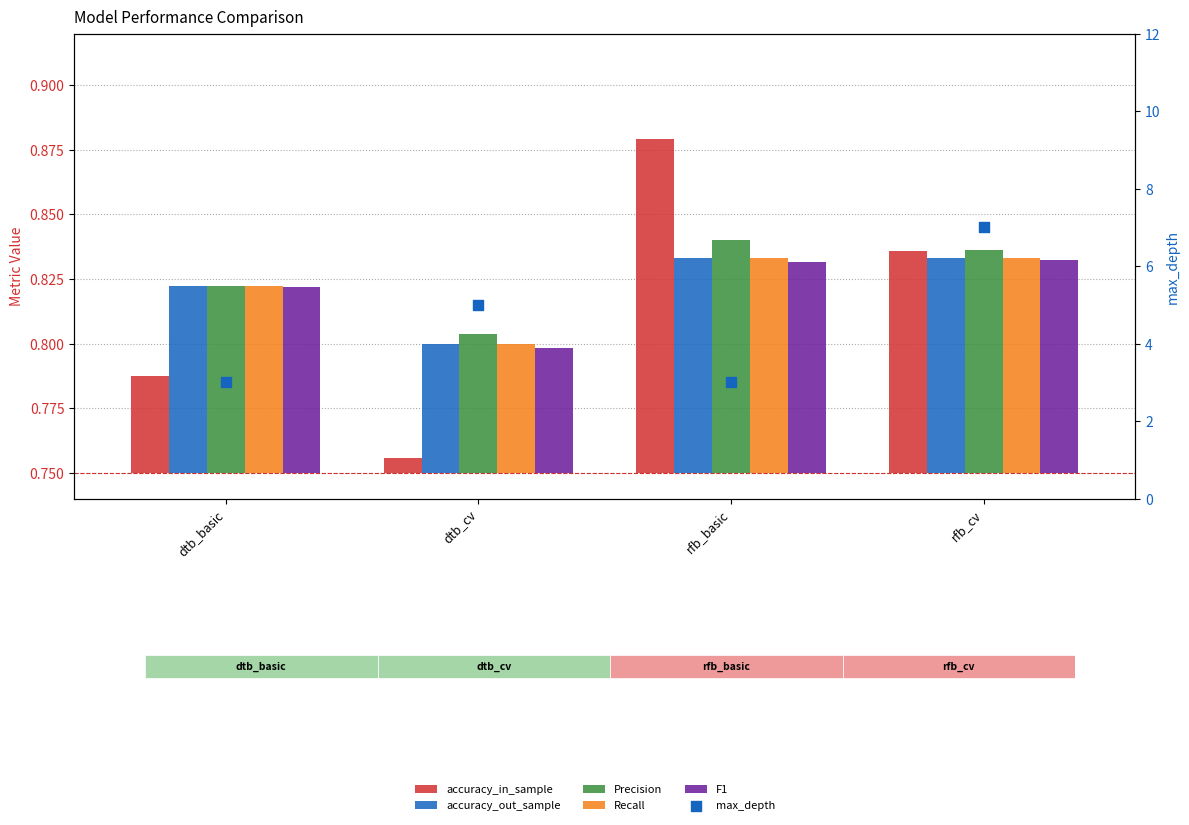

Which series contains the highest Y value?

max_depth